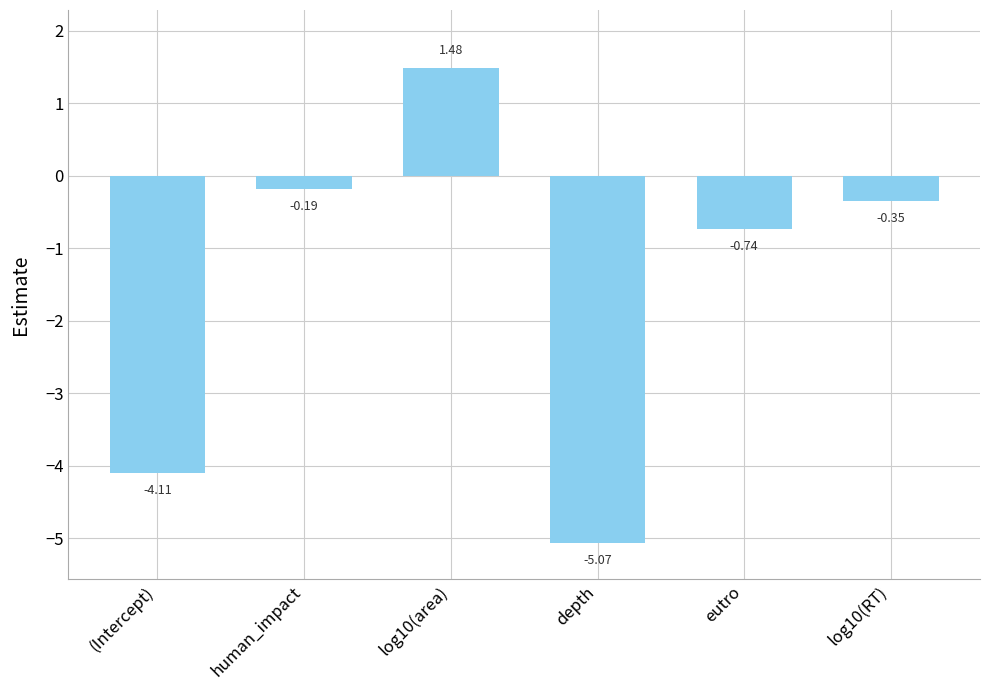

Which label corresponds to the smallest value in the chart?

depth